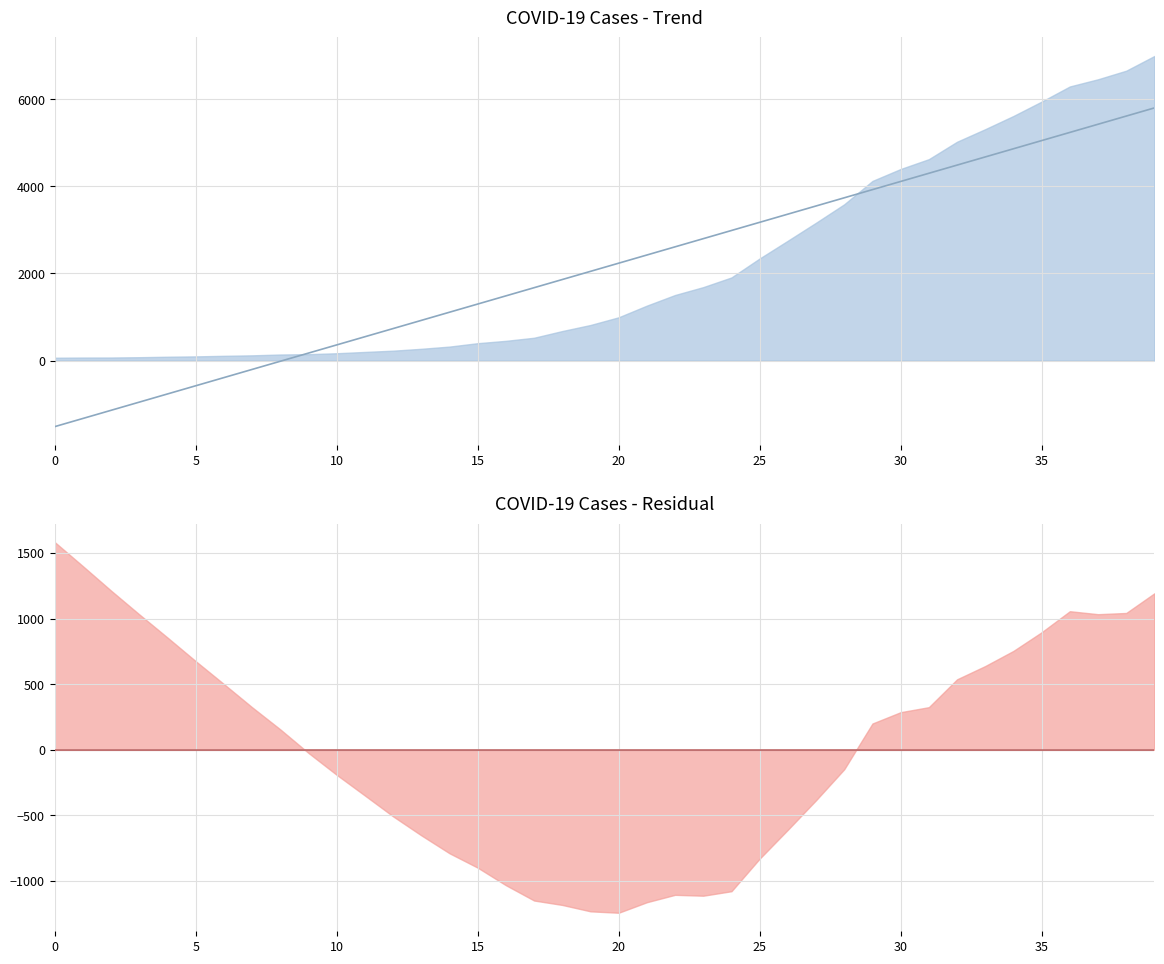

Is the value of residual trend at 16 greater than the value of trend line at 21?

No